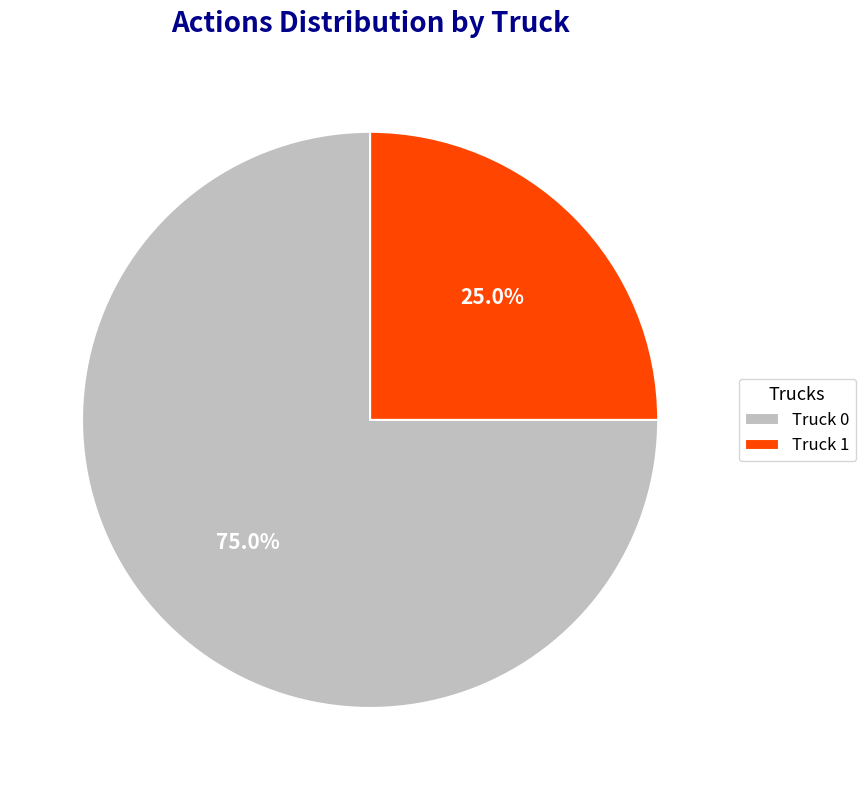

What is the largest slice in the pie chart?

Truck 0